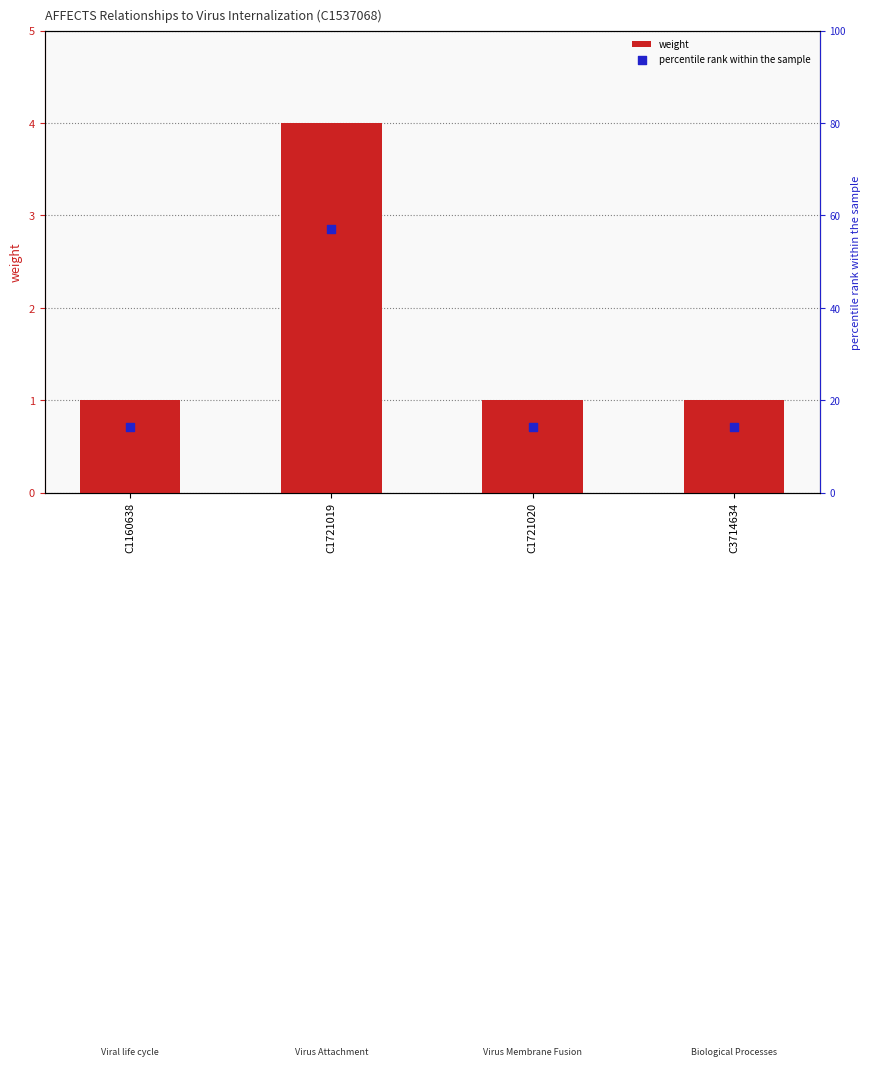

Is the value of percentile rank within the sample at C3714634 greater than the value of weight at C1721020?

Yes